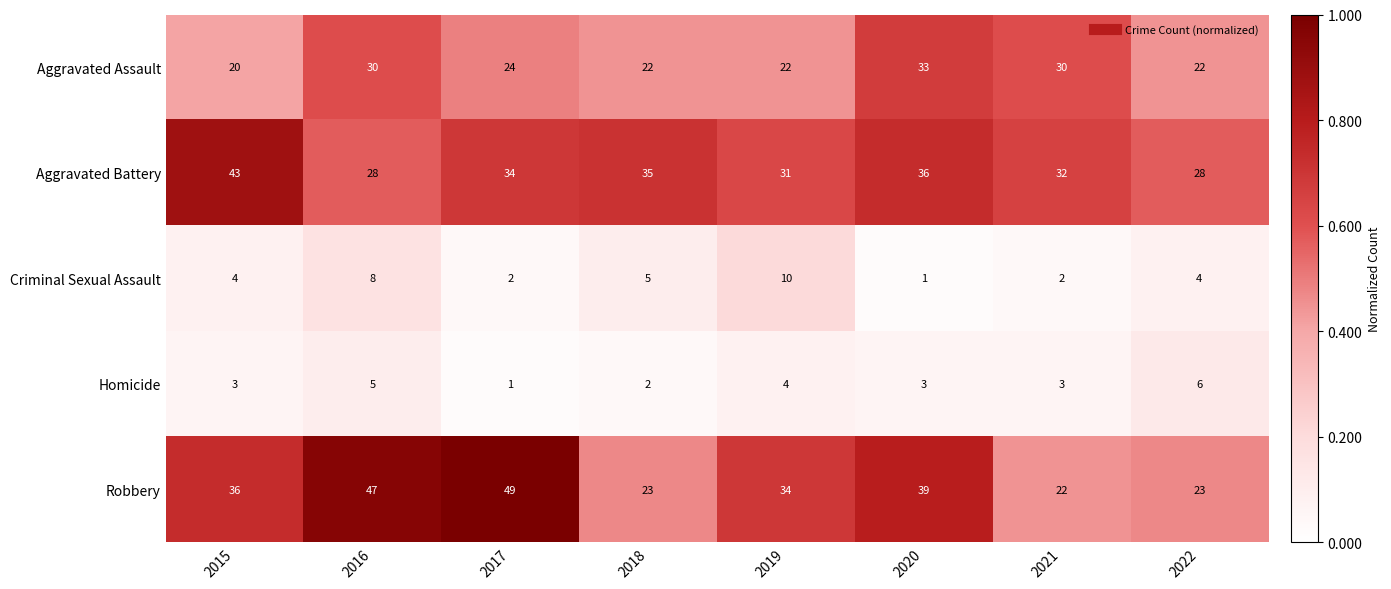

What is the total value across all series at 2022?

83